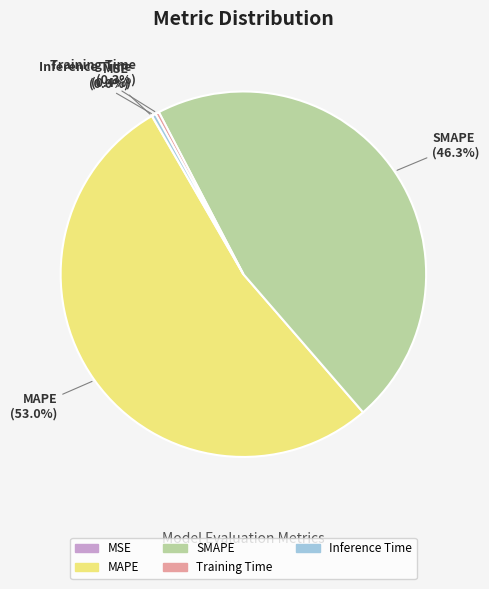

Which category accounts for the majority?

MAPE